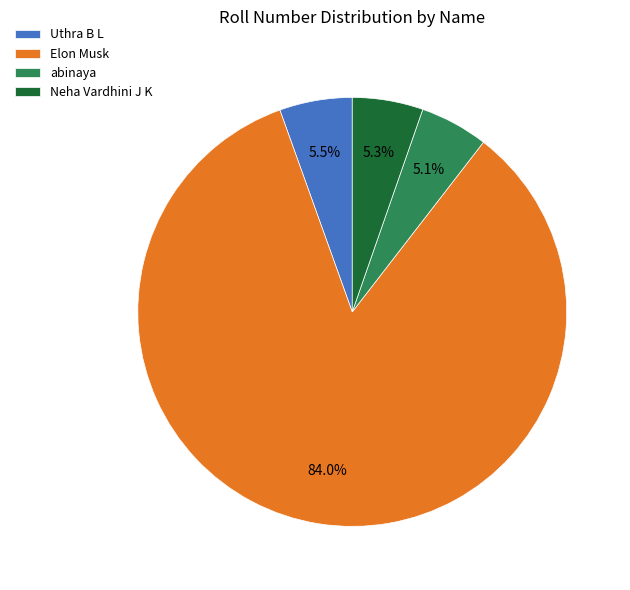

To the nearest percent, what is the difference between the largest and smallest slice percentages?

79%